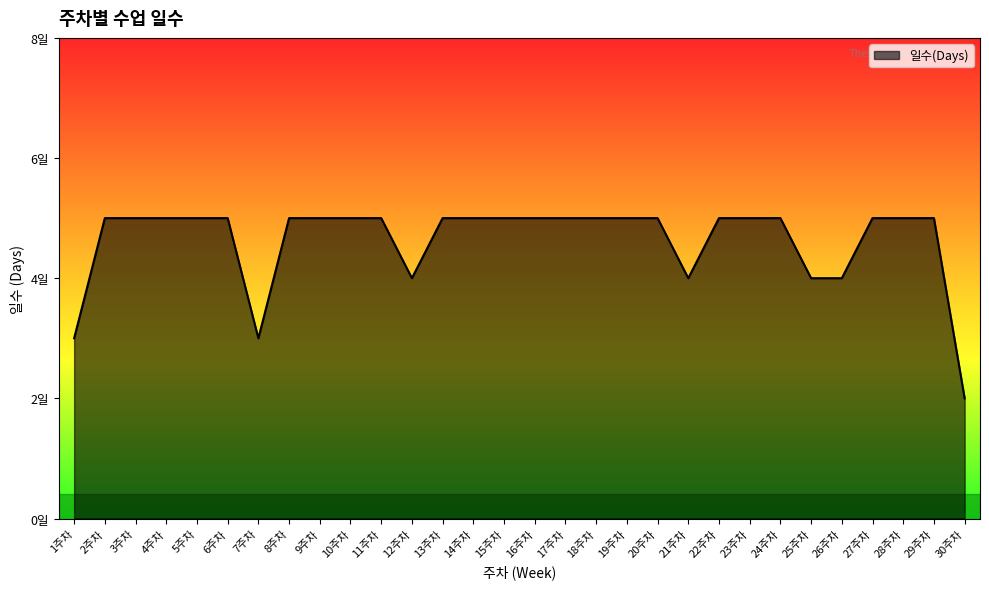

True or false: the data shows 6 at 21주차.

False